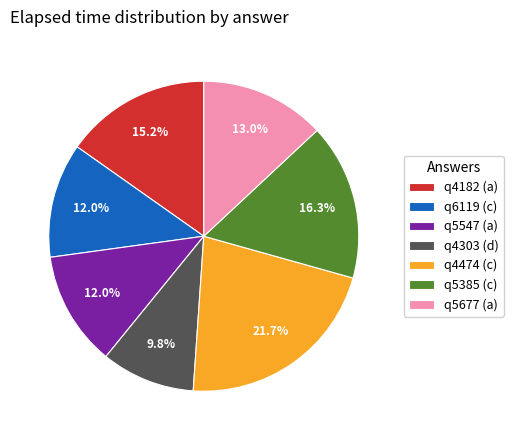

To the nearest percent, what is the difference between the largest and smallest slice percentages?

12%